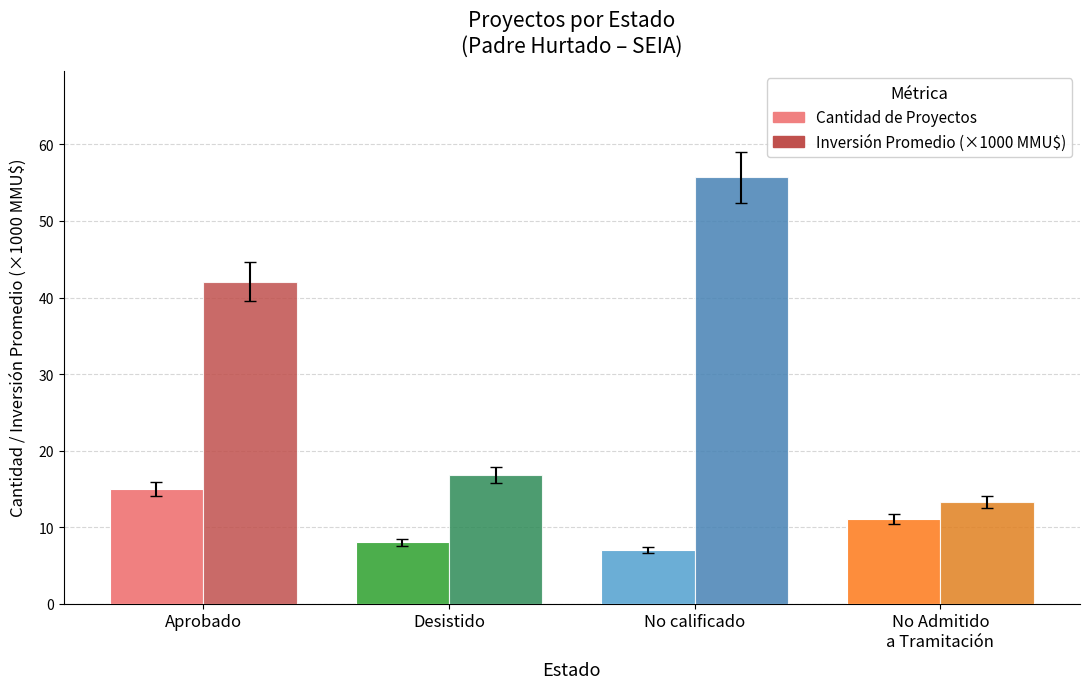

What is the difference between the highest and lowest values at Desistido?

8.8